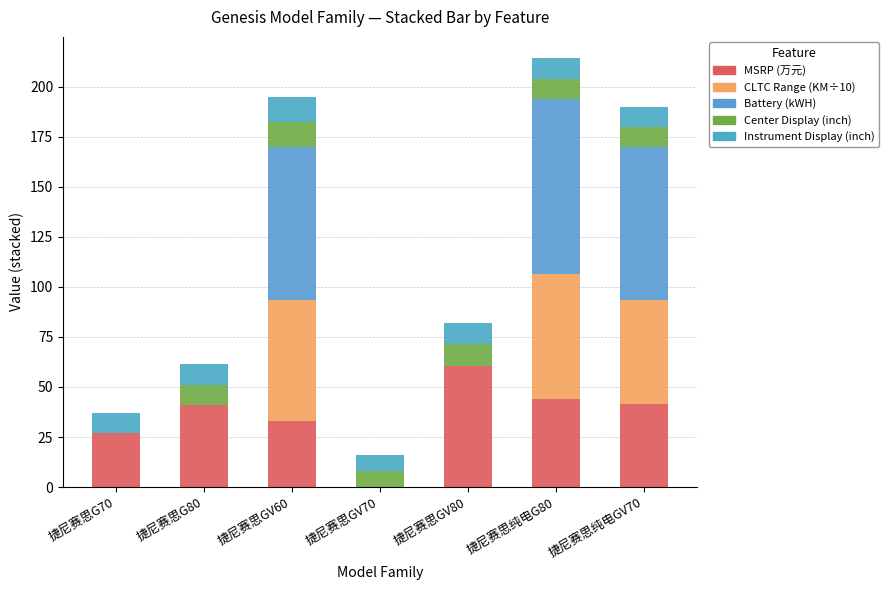

Does the chart contain stacked bars?

Yes